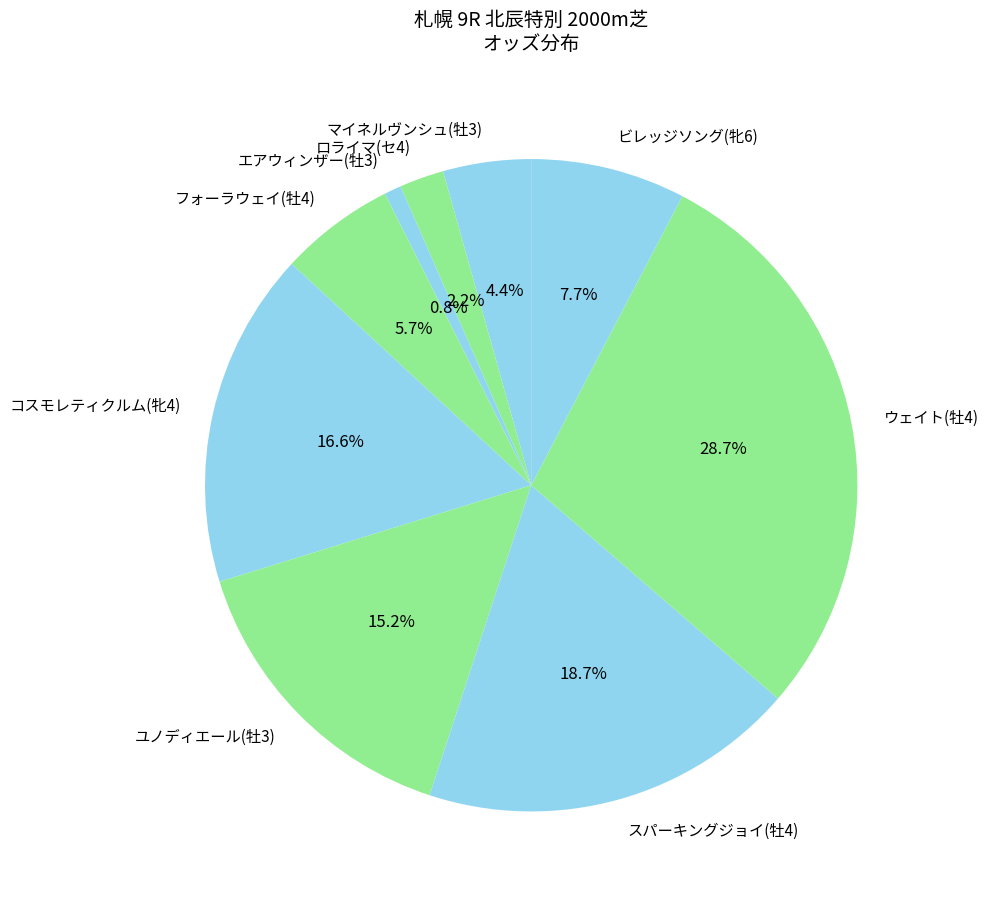

What is the total percentage of フォーラウェイ(牡4) and スパーキングジョイ(牡4)?

24.4%